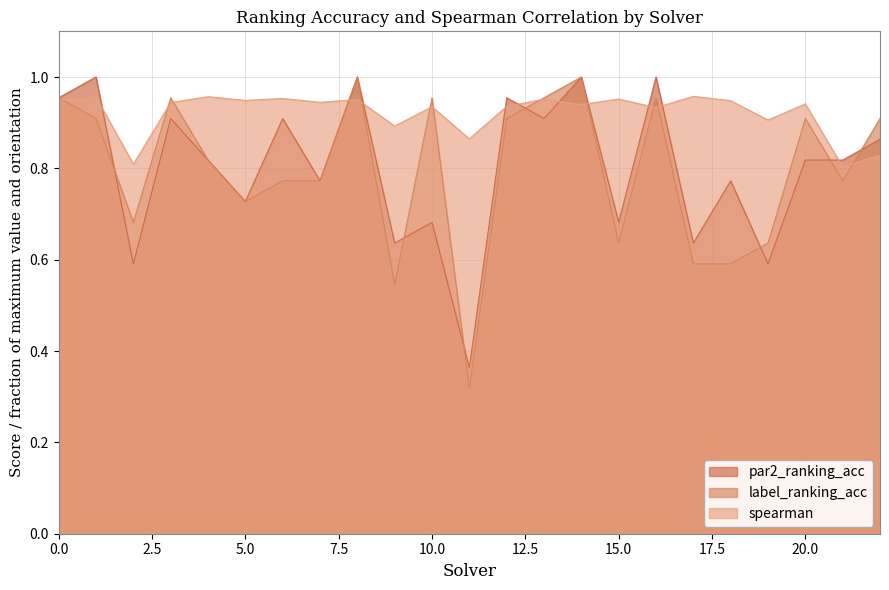

How many data points does each series have?

23